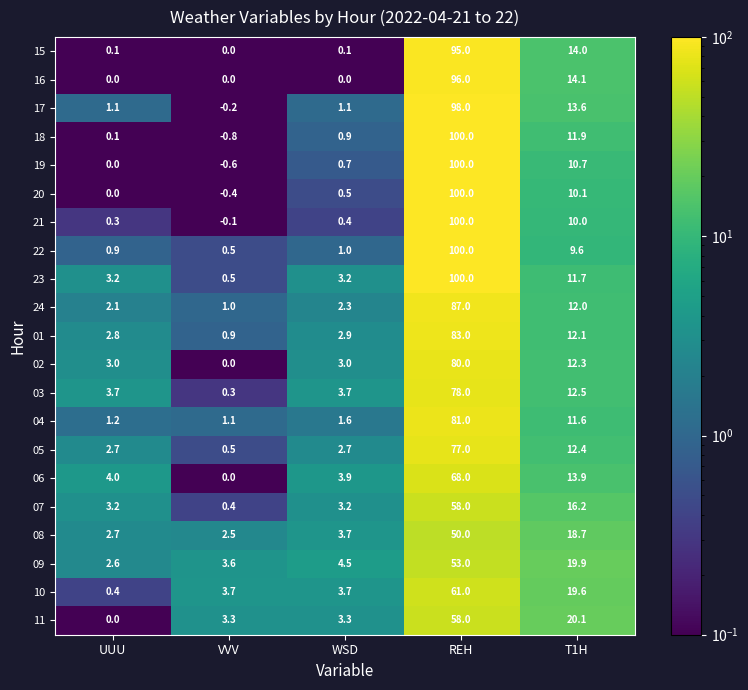

The value of 16 at WSD is 39.5. True or false?

False